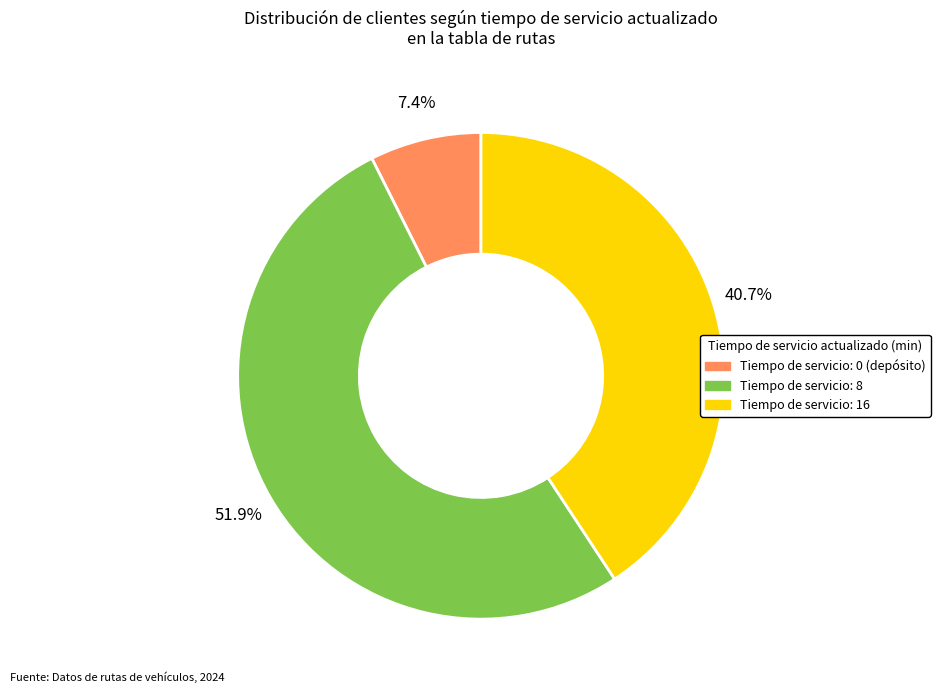

How many slices are in this pie chart?

3